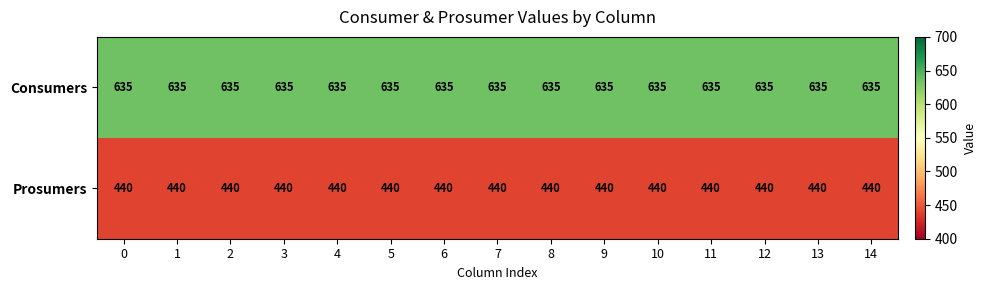

Read the Consumers value at 11.

635